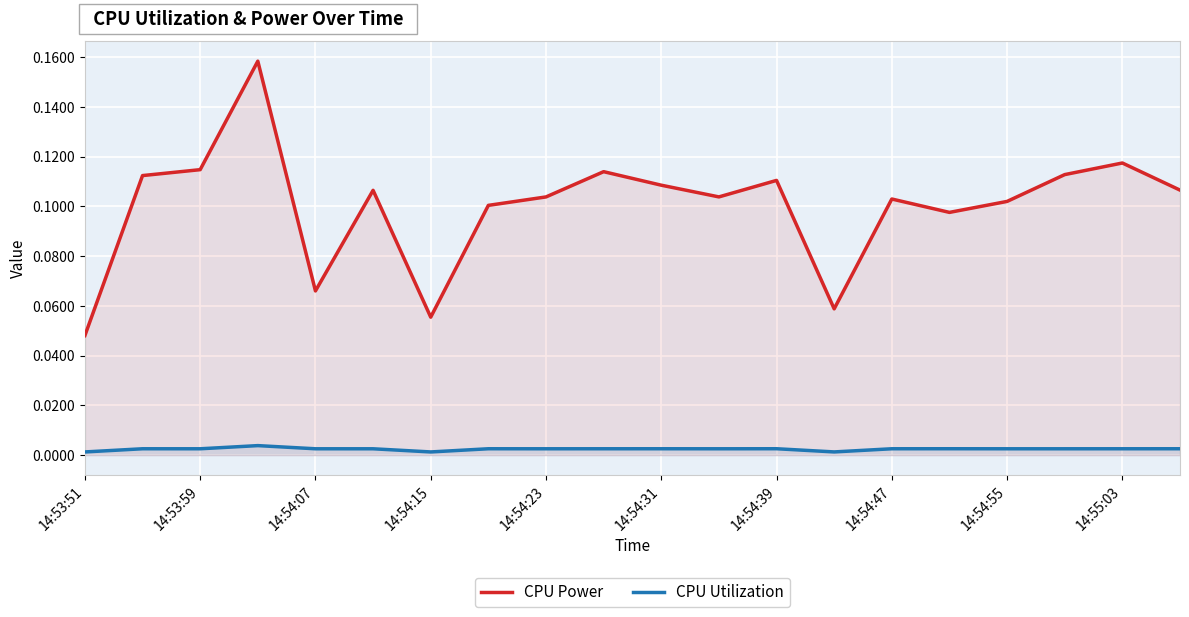

How many lines are shown in the chart?

2